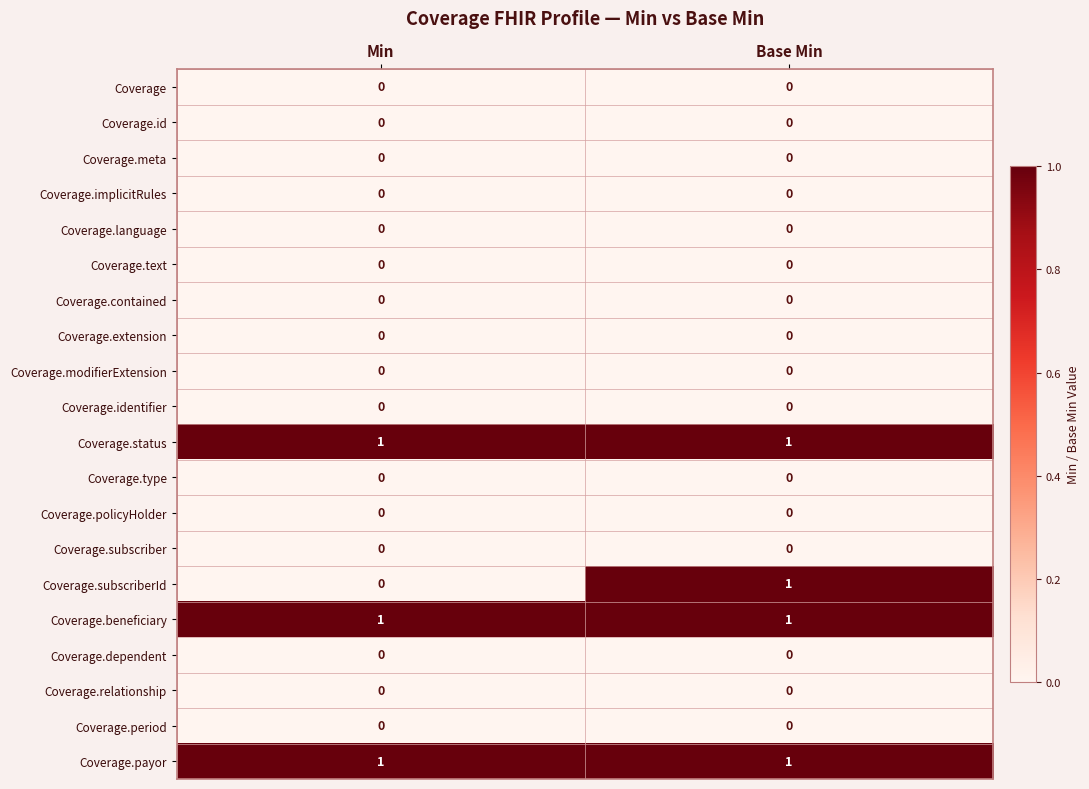

Which series changed the most between Min and Base Min?

Coverage.subscriberId